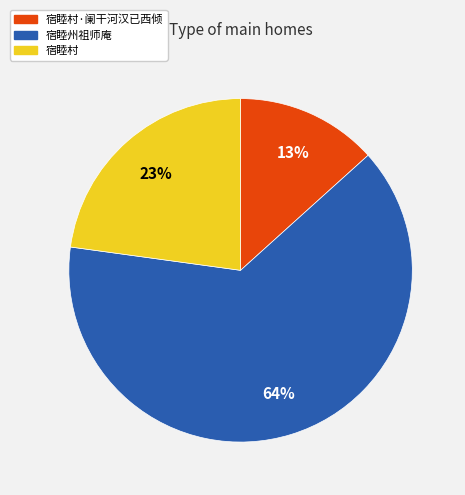

To the nearest percent, what is the average slice percentage?

33%